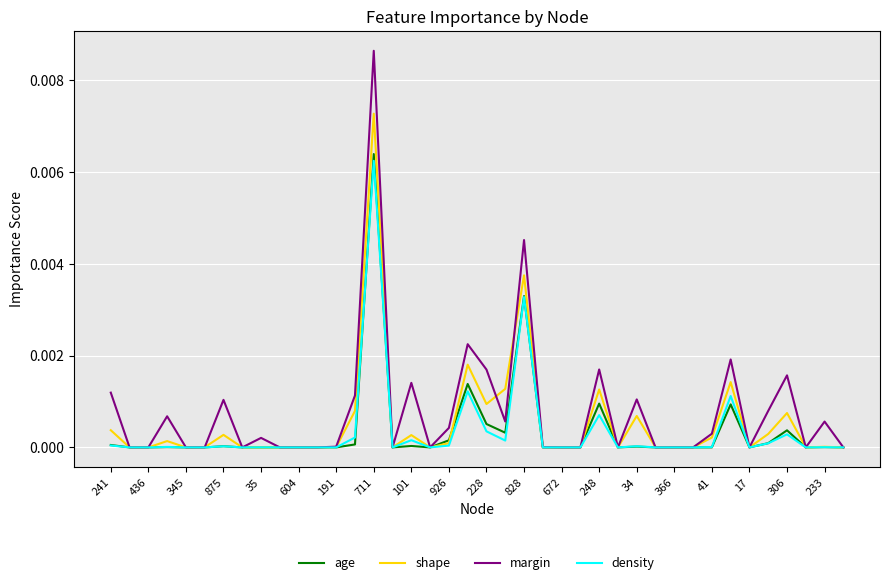

Which series has the largest range (max minus min)?

margin